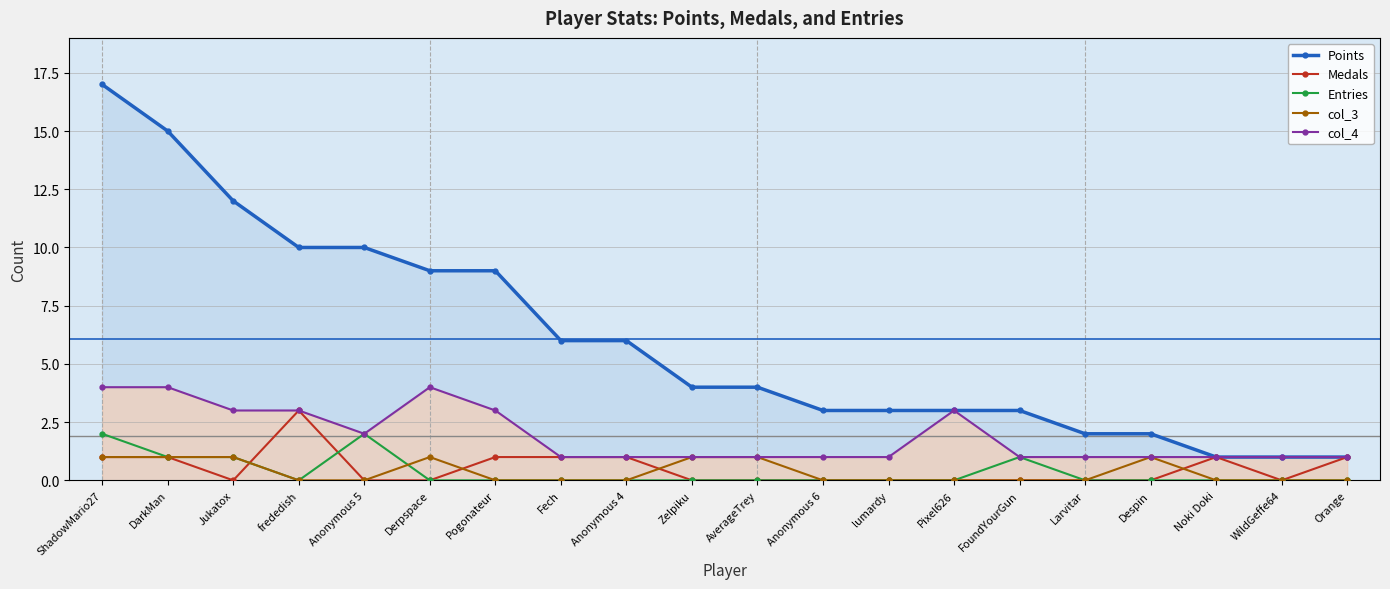

What is the sum of the col_4 values at Orange and DarkMan?

5